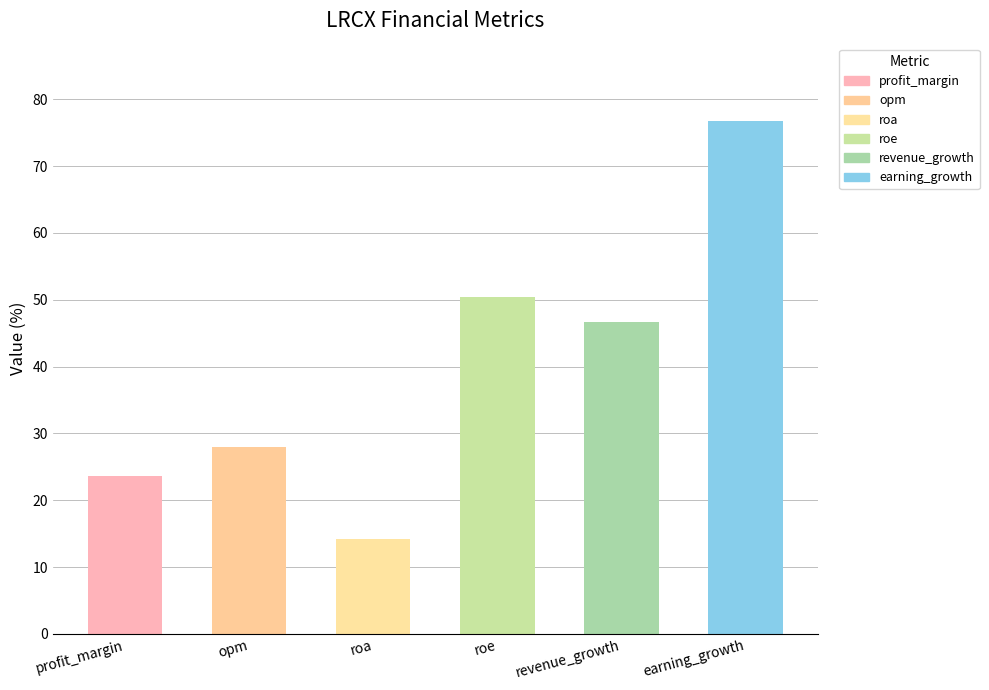

Which has a higher value, roa or revenue_growth?

revenue_growth